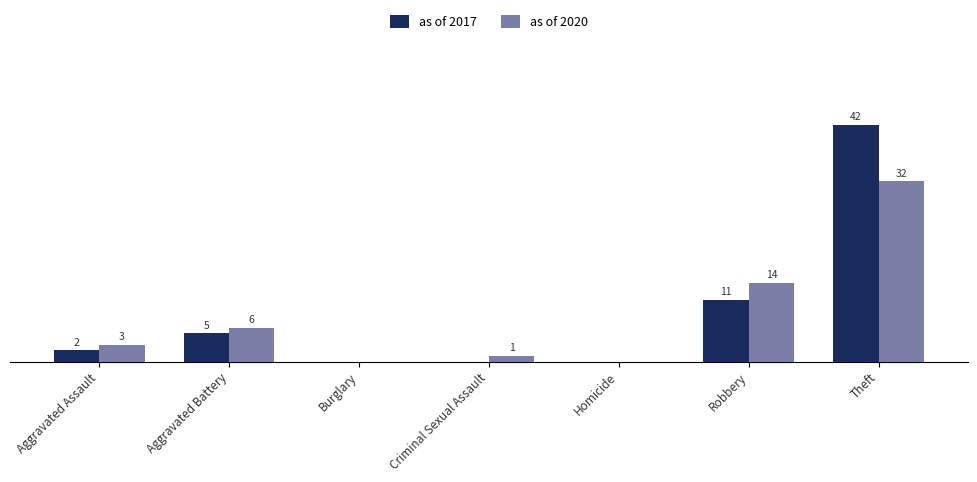

Which category has the highest value in the as of 2017 series?

Theft